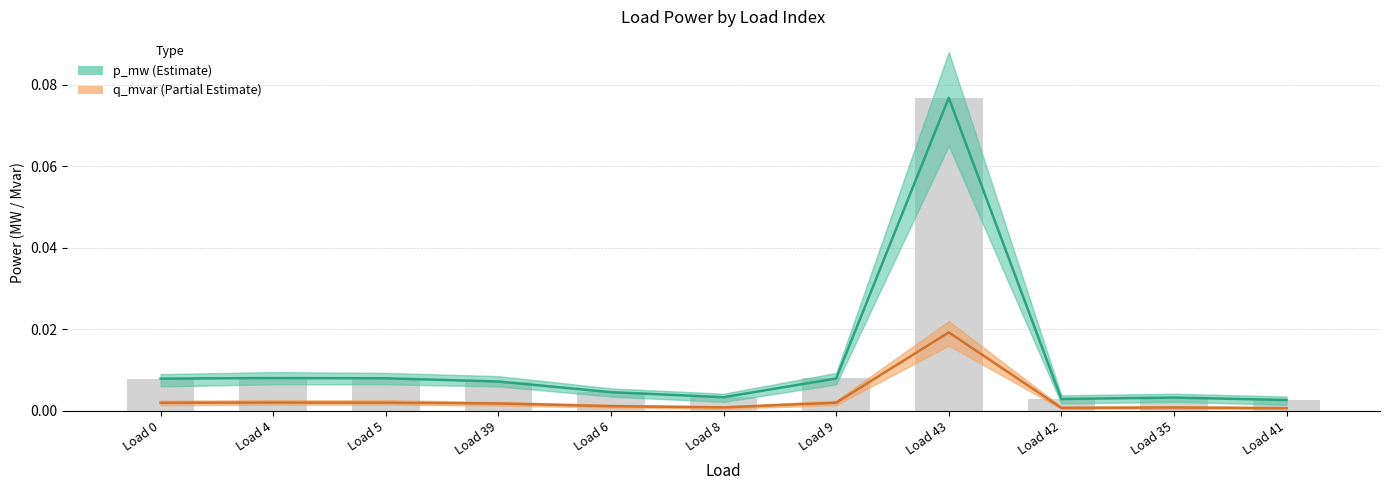

Reading right to left, what are all the values shown in this chart?

p_mw (Estimate): 0.0	0.0	0.0	0.1	0.0	0.0	0.0	0.0	0.0	0.0	0.0
q_mvar (Partial Estimate): 0.0	0.0	0.0	0.0	0.0	0.0	0.0	0.0	0.0	0.0	0.0